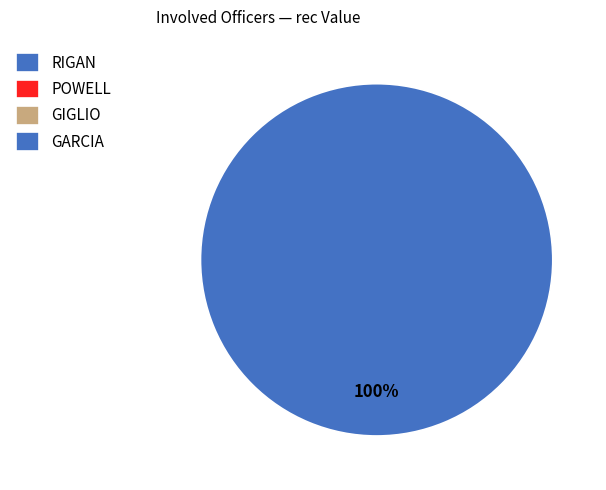

What is the change in value from POWELL to GARCIA?

+1